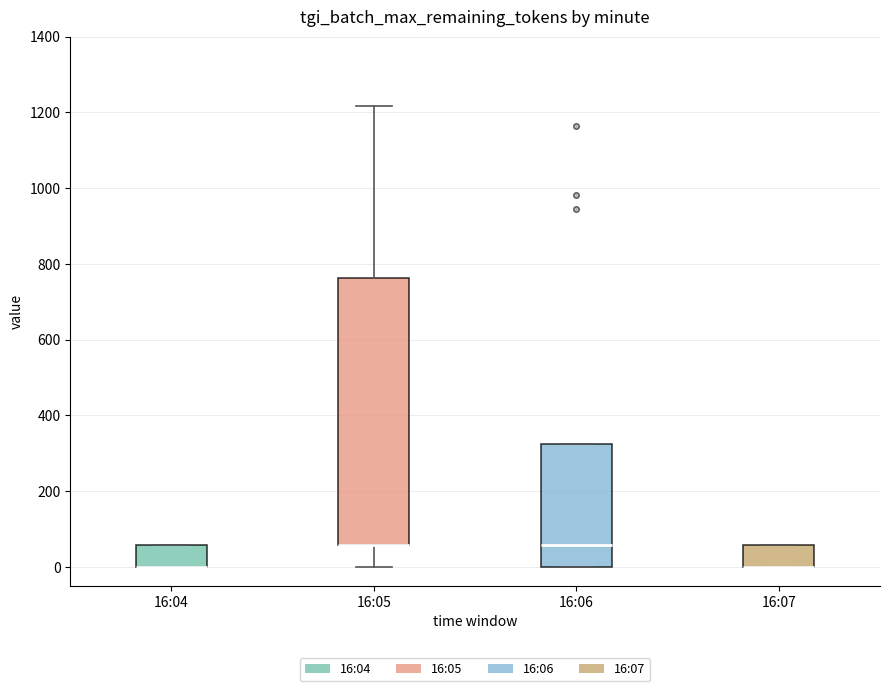

Reading left to right, read every box against the y-axis: the position of its median line, the range the box covers, and the ends of its whiskers. The values are not printed on the chart, so give them approximately, as read against the axis.

16:04: median 0 (drawn on the box's lower edge), box 0 to 60, whiskers 0 to 60
16:05: median 60 (drawn on the box's lower edge), box 60 to 760, whiskers 0 to 1220
16:06: median 60, box 0 to 320, whiskers 0 to 320
16:07: median 0 (drawn on the box's lower edge), box 0 to 60, whiskers 0 to 60